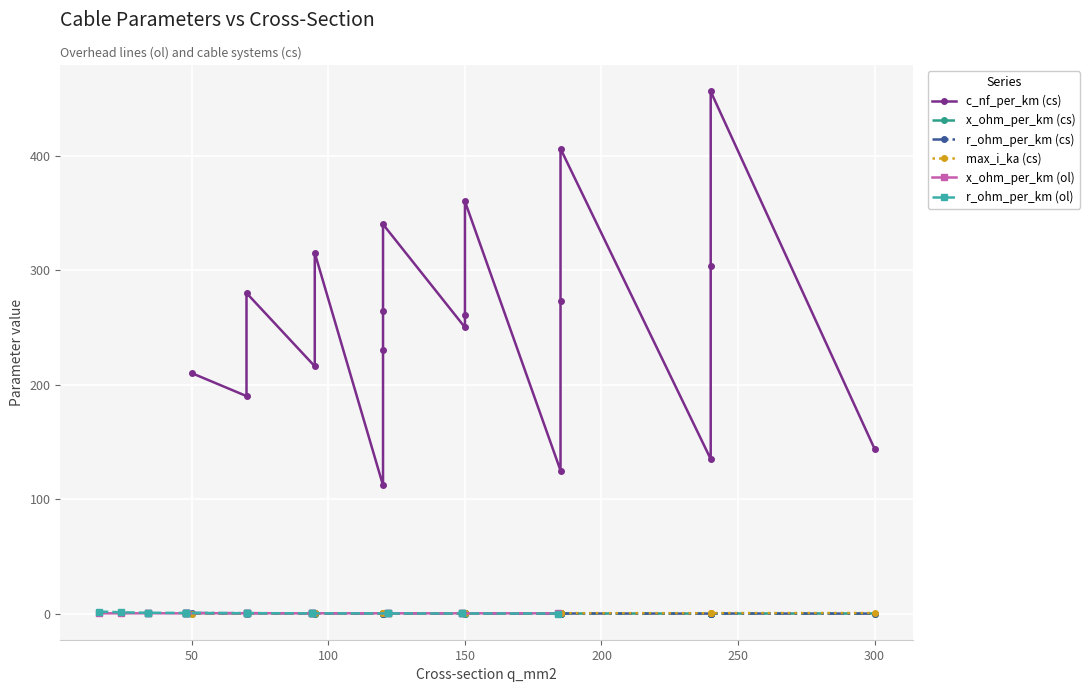

What is the minimum value for x_ohm_per_km (ol)?

0.3